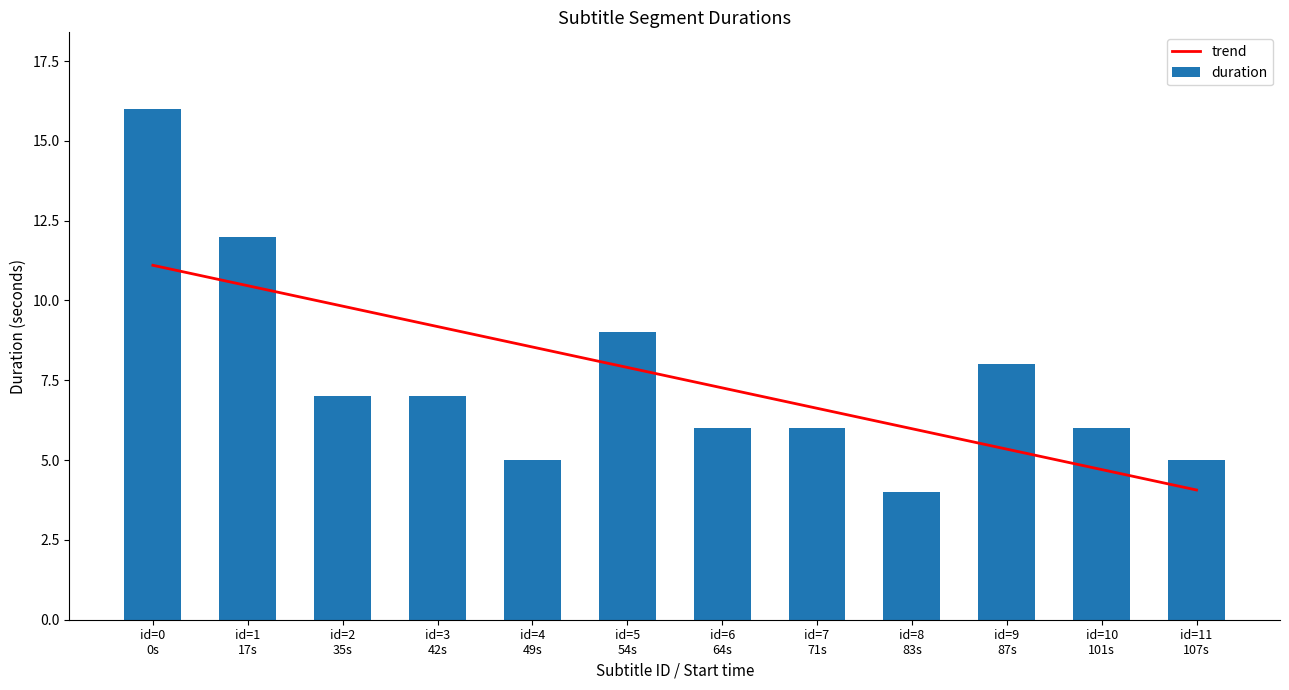

What is the value of the trend bar at the 6th from the left?

7.9